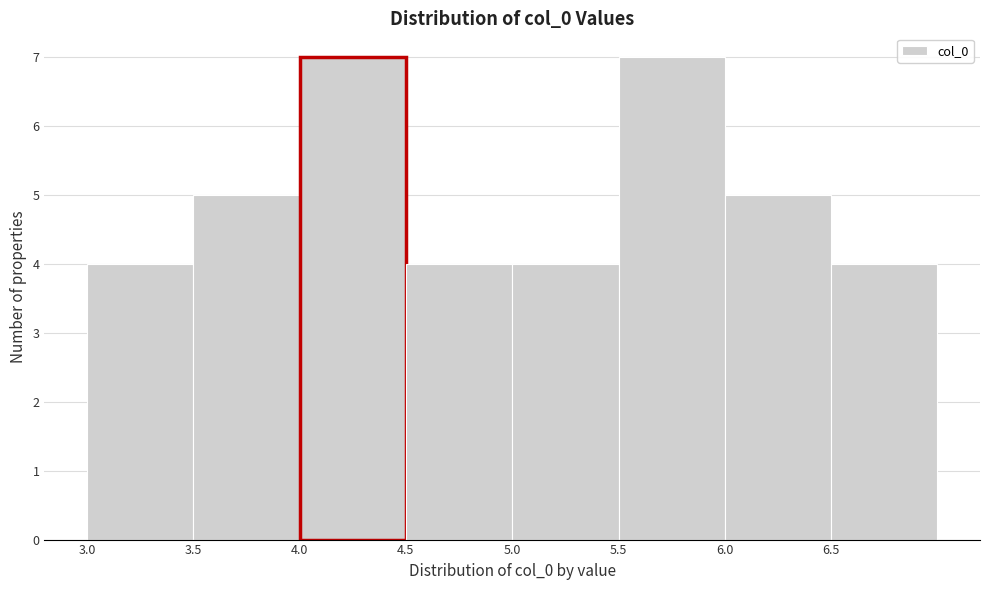

Reading left to right, transcribe this chart: for each bar, give the range it covers on the x-axis and its height. The values are not printed on the chart, so give them approximately, as read against the axis.

3.0 to 3.5: 4
3.5 to 4.0: 5
4.0 to 4.5: 7
4.5 to 5.0: 4
5.0 to 5.5: 4
5.5 to 6.0: 7
6.0 to 6.5: 5
6.5 to 7.0: 4